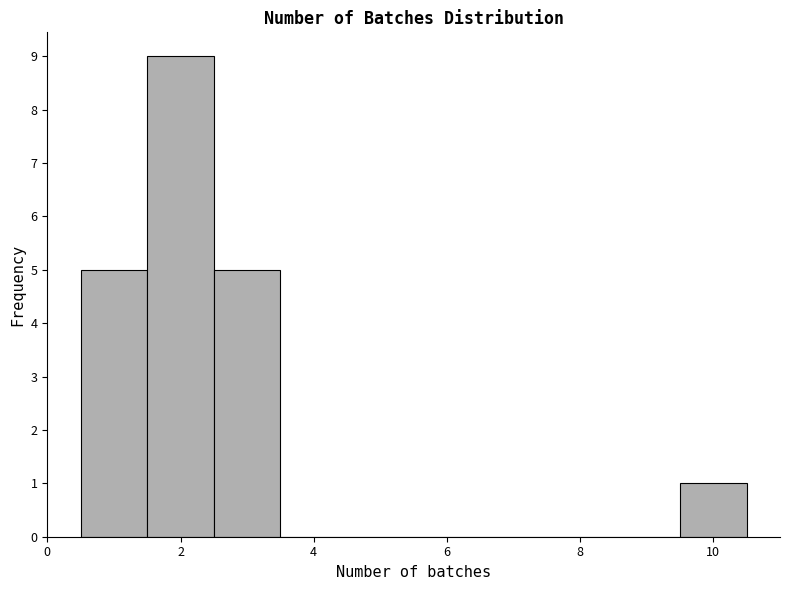

How tall is the bar that spans 0.5 to 1.5 on the x-axis? Neither the bar edges nor the heights are printed on the chart, so give them approximately, as read against the axes.

5